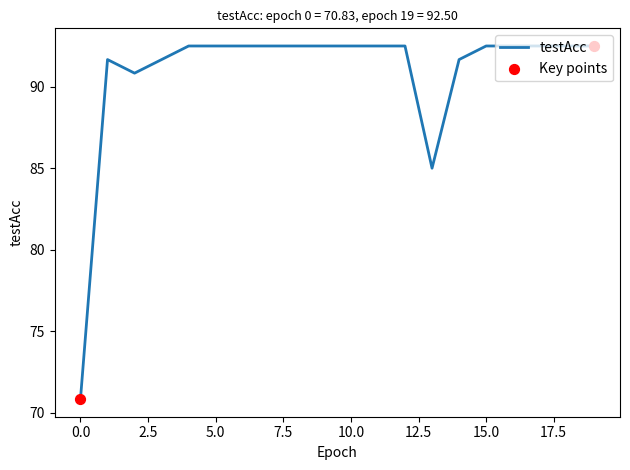

What is the difference between the maximum and minimum values?

21.7